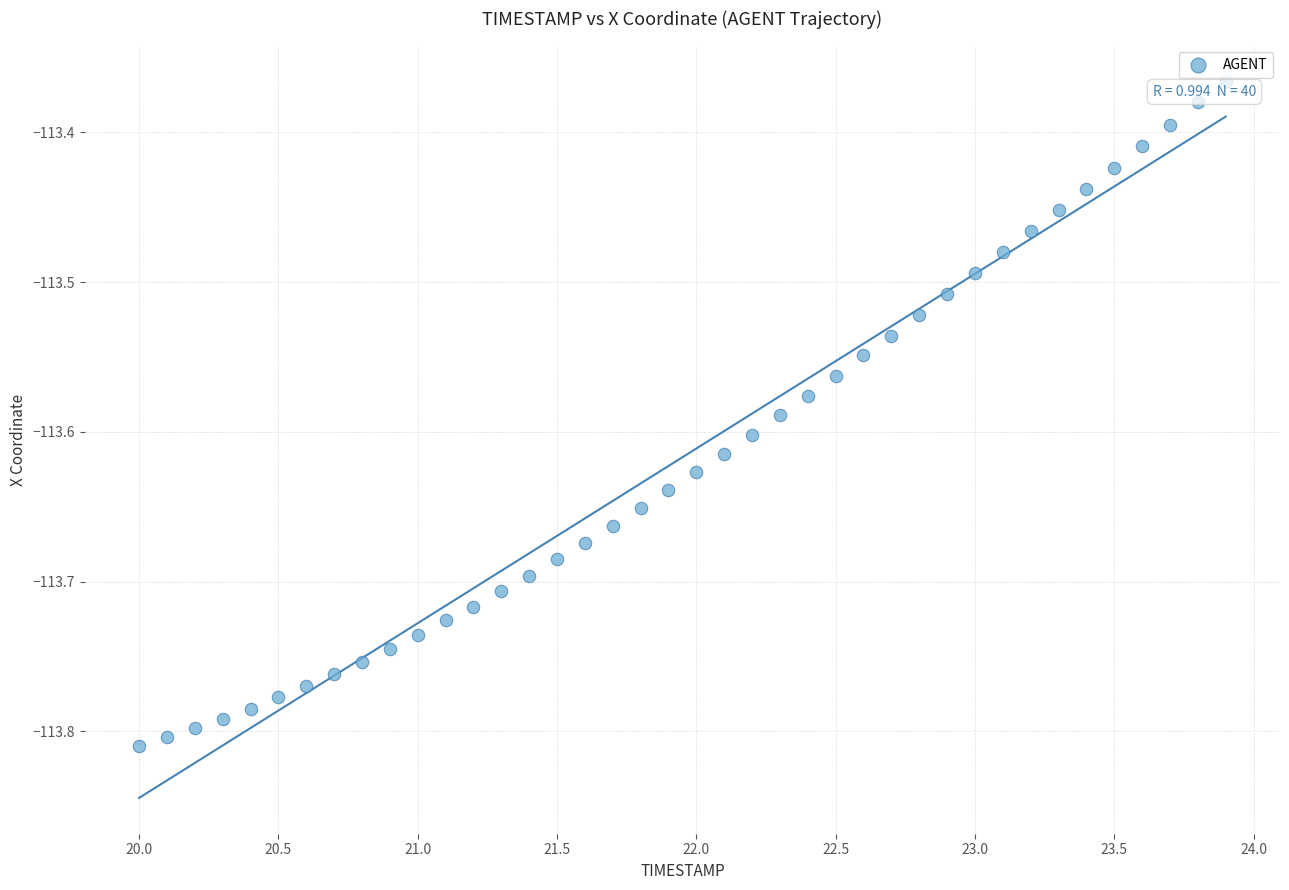

What is the range of X values (max minus min)?

3.9